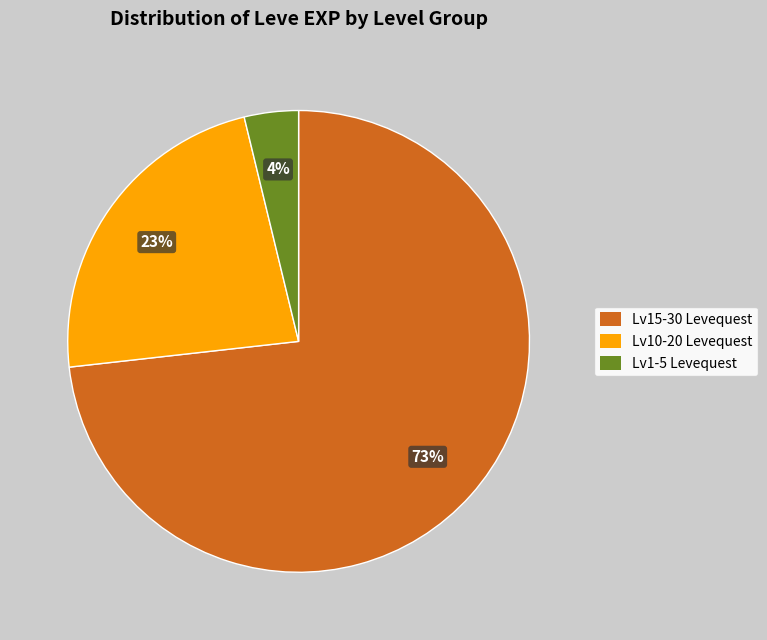

Is there a majority slice in this chart?

Yes